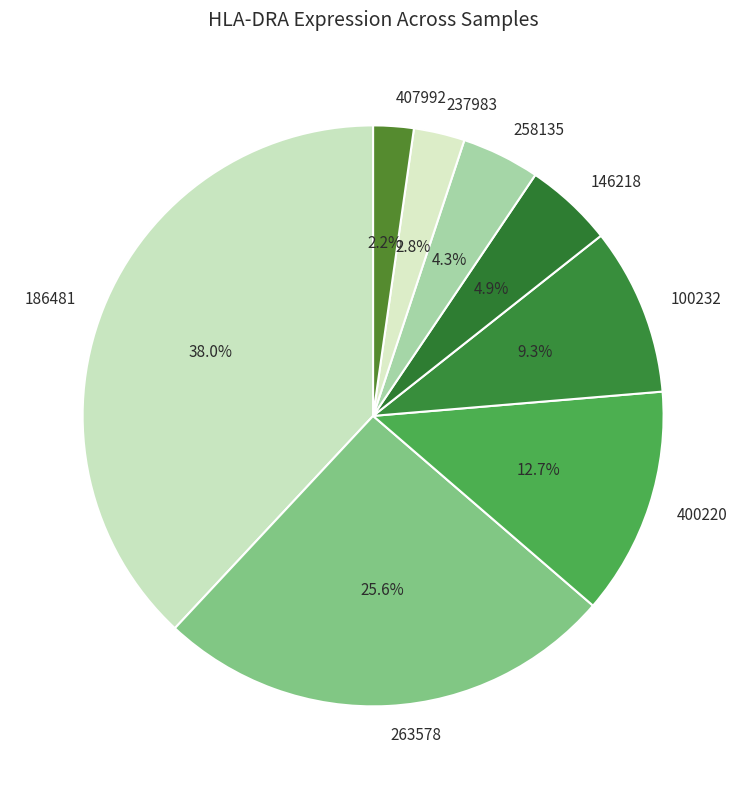

Combined, do 400220 and 263578 account for over 50%?

No